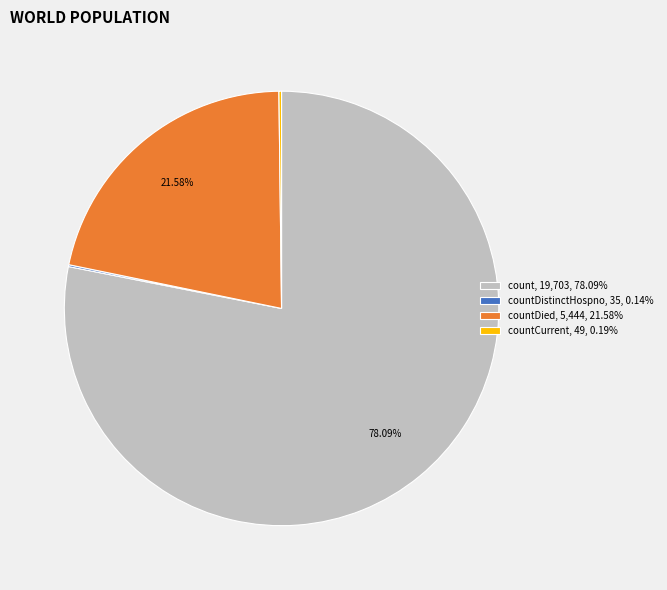

Does count, 19,703, 78.09% represent more than half of the total?

Yes